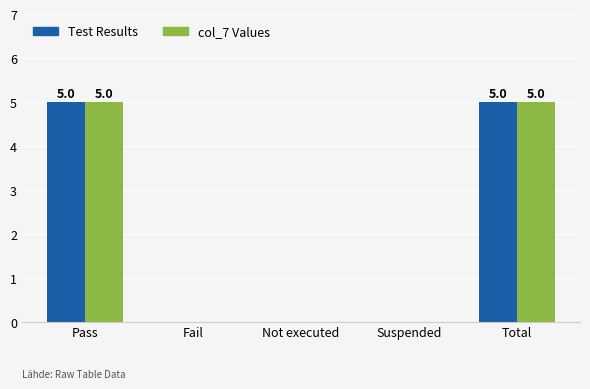

Reading left to right, transcribe all the data shown in this chart.

Test Results: Pass=5	Fail=0	Not executed=0	Suspended=0	Total=5
col_7 Values: Pass=5	Fail=0	Not executed=0	Suspended=0	Total=5